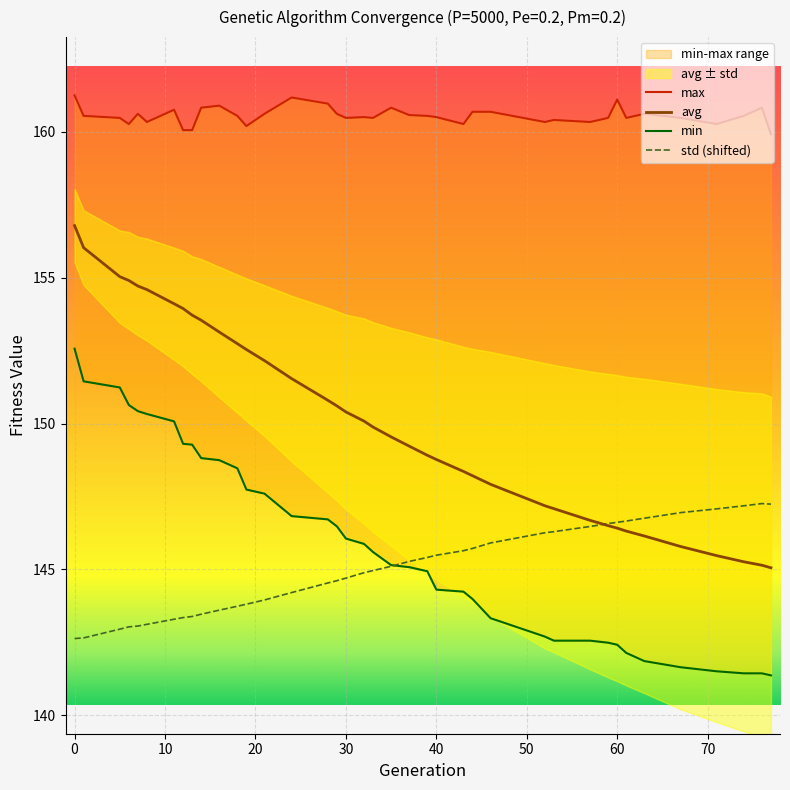

What is the maximum value shown in the chart?

161.2